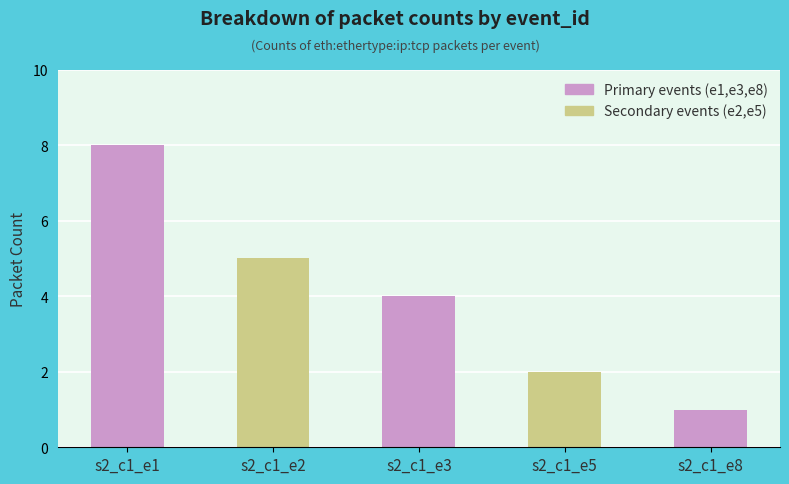

What is the smallest value displayed?

1